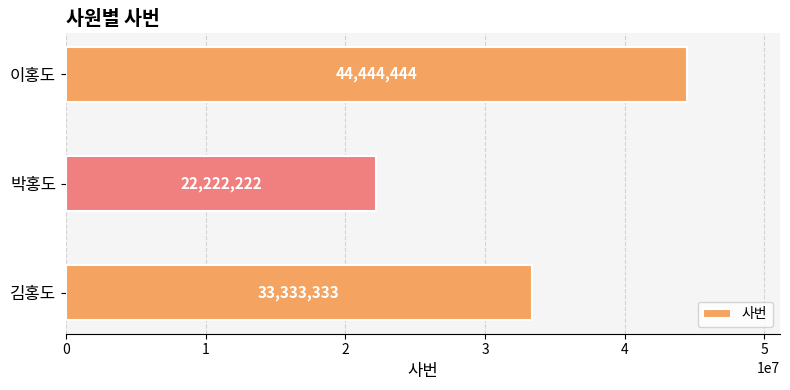

Reading bottom to top, transcribe all the data shown in this chart.

김홍도=33333333	박홍도=22222222	이홍도=44444444